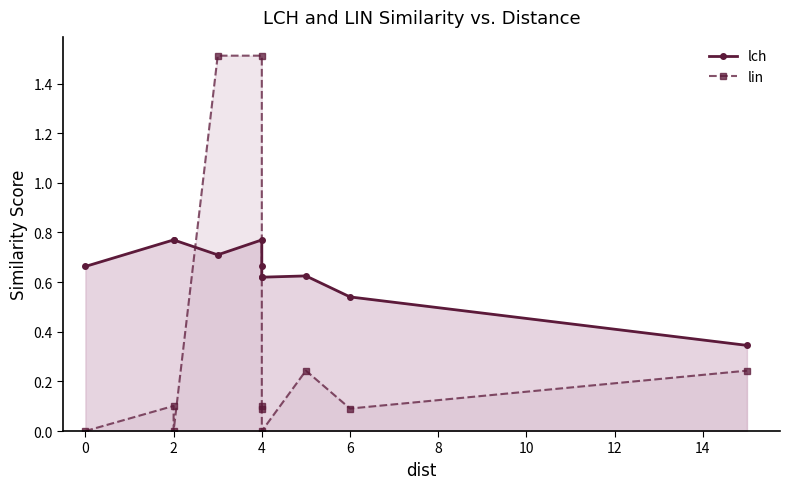

How many interior local valleys does the lin series have?

4